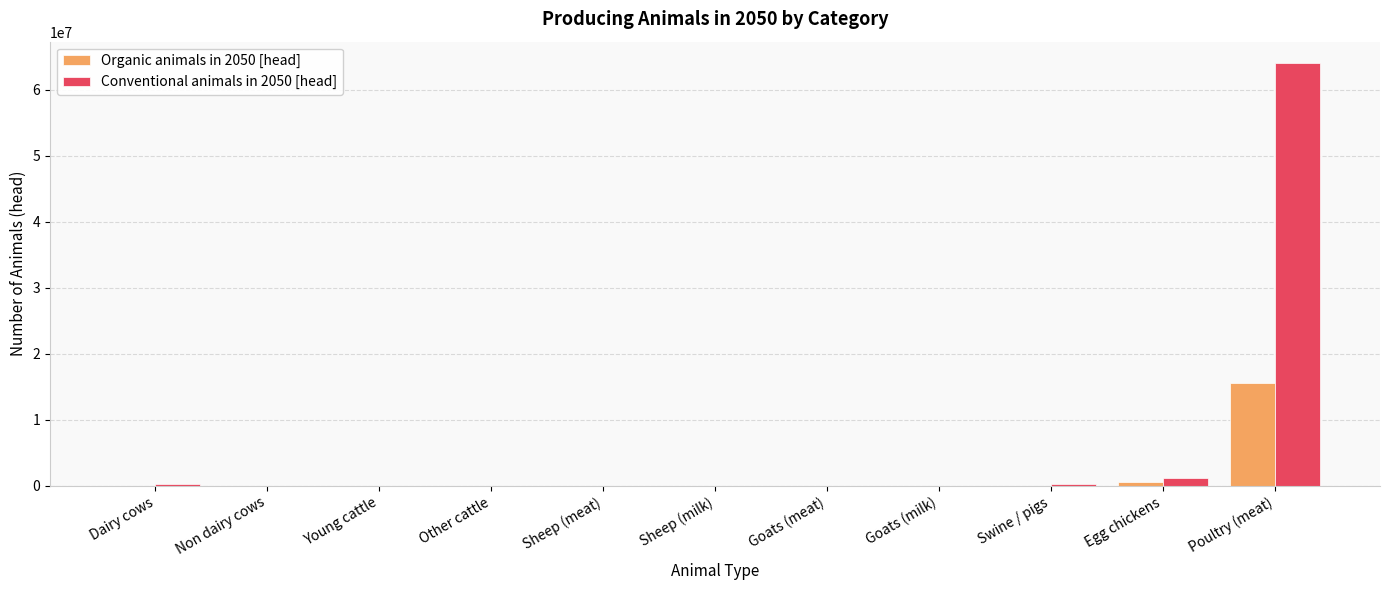

Which series has the widest spread of values?

Conventional animals in 2050 [head]